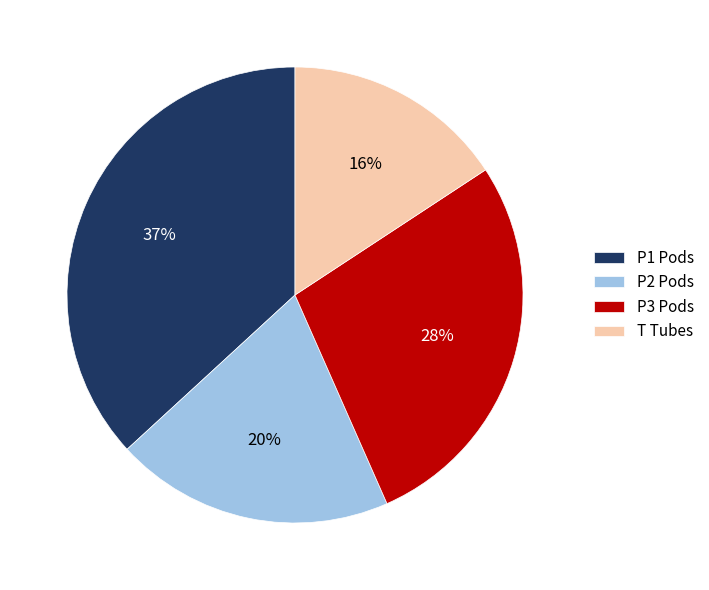

What is the largest slice in the pie chart?

P1 Pods